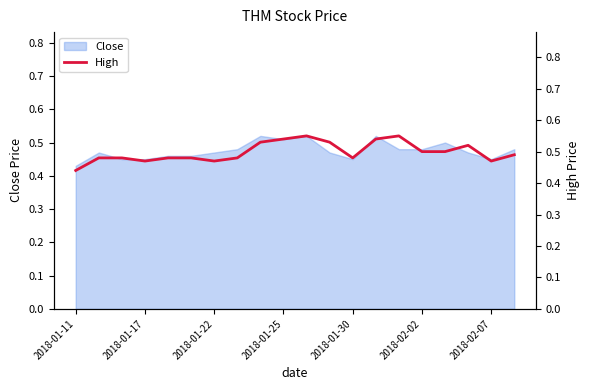

What is the smallest value displayed?

0.4